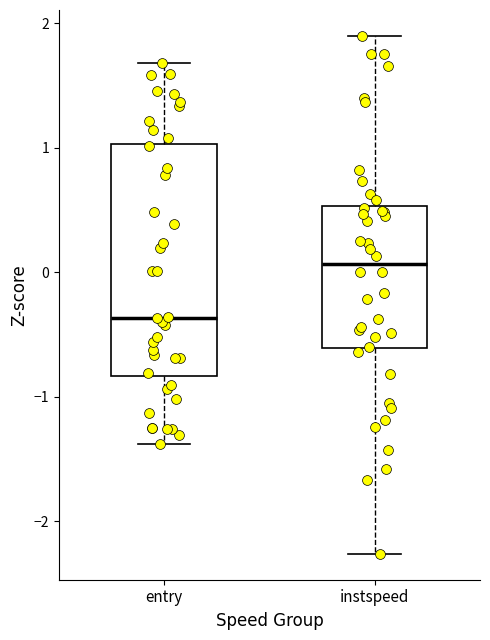

Reading left to right, transcribe this box plot: for each box, give where its median line is, the range the box spans, and where its two whiskers end, as read against the y-axis. The values are not printed on the chart, so give them approximately, as read against the axis.

entry: median -0.4, box -0.8 to 1.0, whiskers -1.4 to 1.7
instspeed: median 0.1, box -0.6 to 0.5, whiskers -2.3 to 1.9